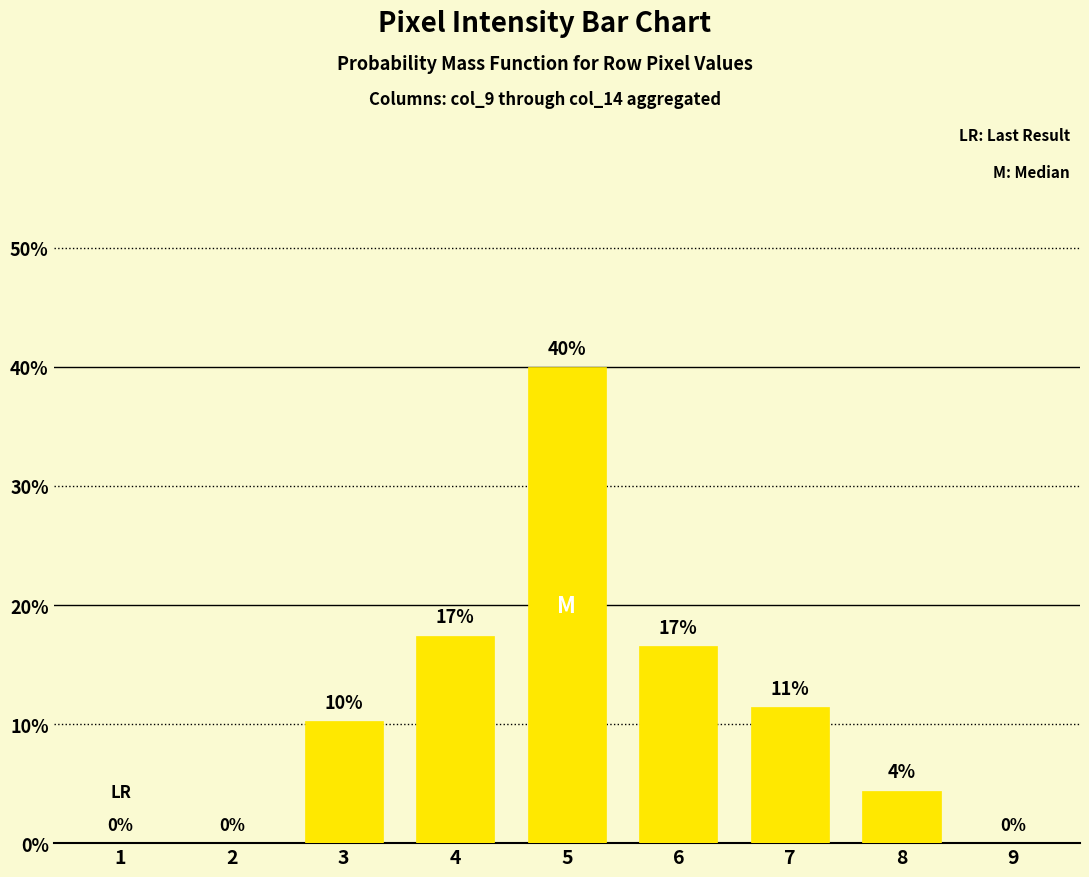

What is the average value?

11.1